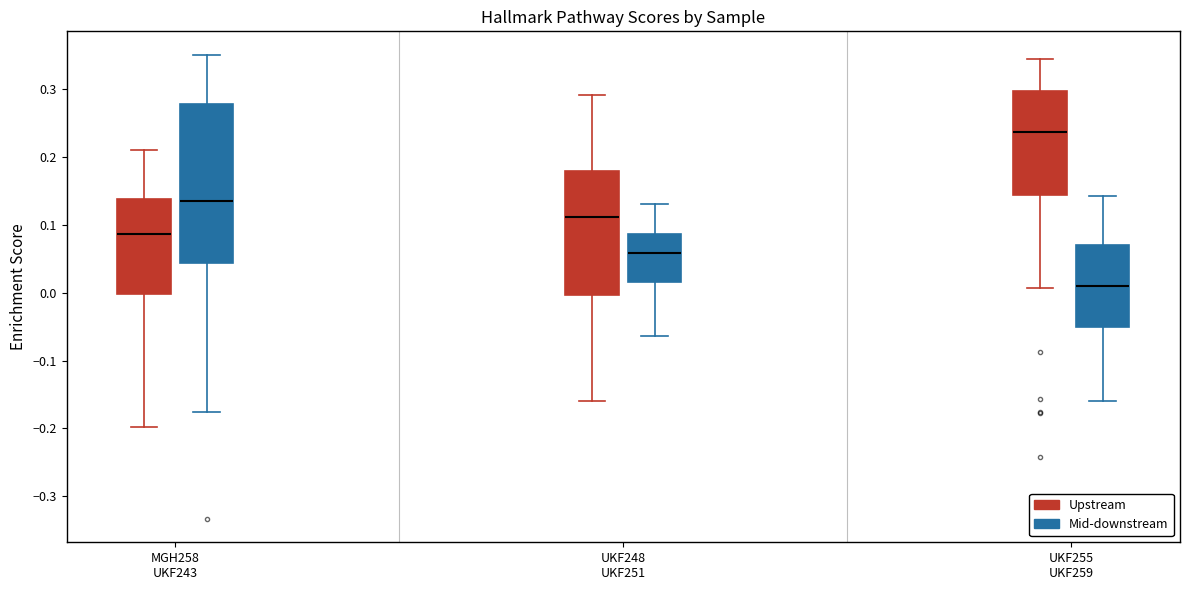

Comparing the boxes themselves (not the whiskers), which one is the tallest?

MGH258 UKF243 (Mid-downstream)